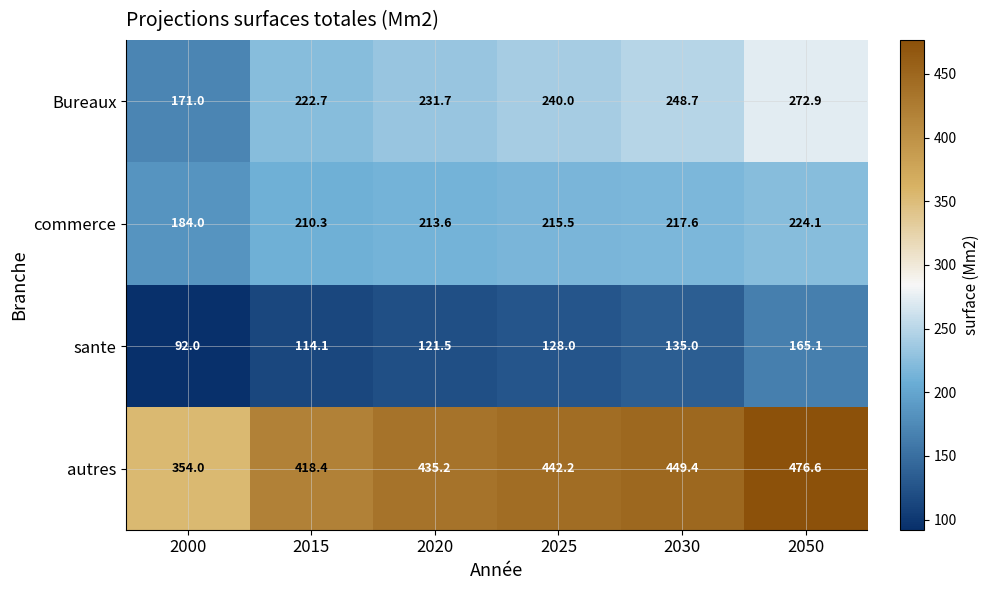

What is the maximum value shown in the chart?

476.6